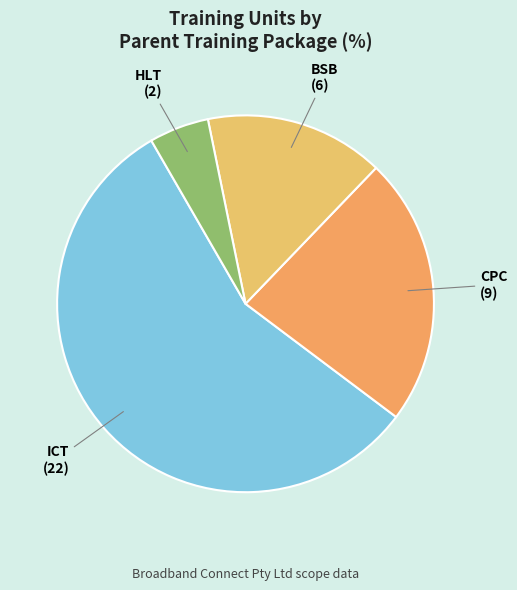

Rank the categories by value from highest to lowest.

ICT, CPC, BSB, HLT